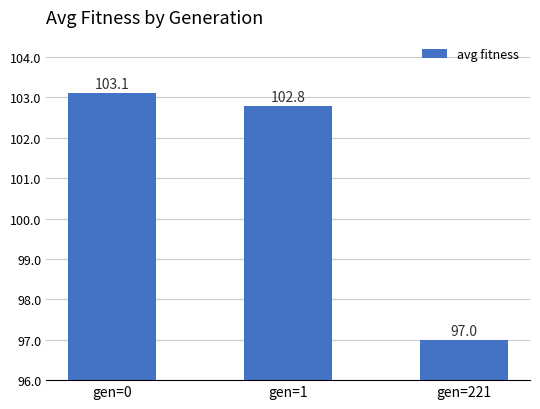

Which category has the lowest value across all series?

gen=221